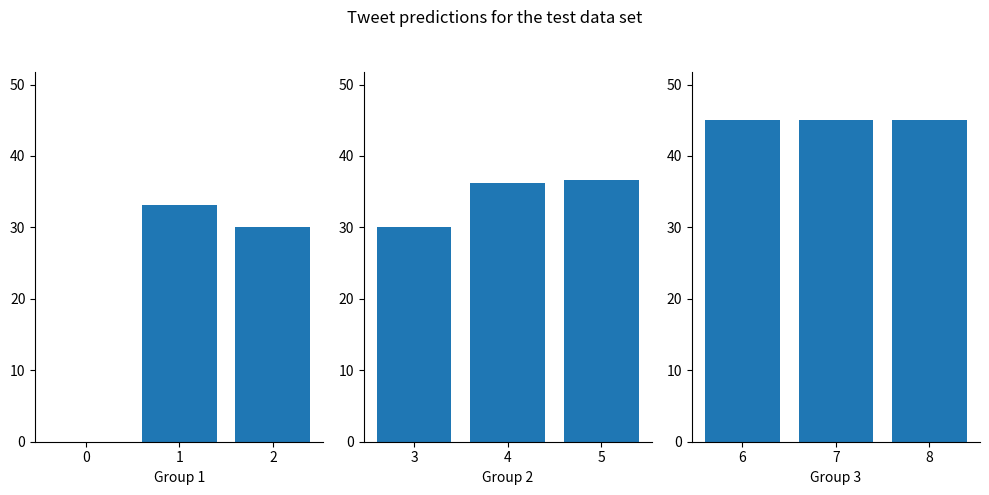

The chart shows a value of -15.0 at 0. True or false?

False